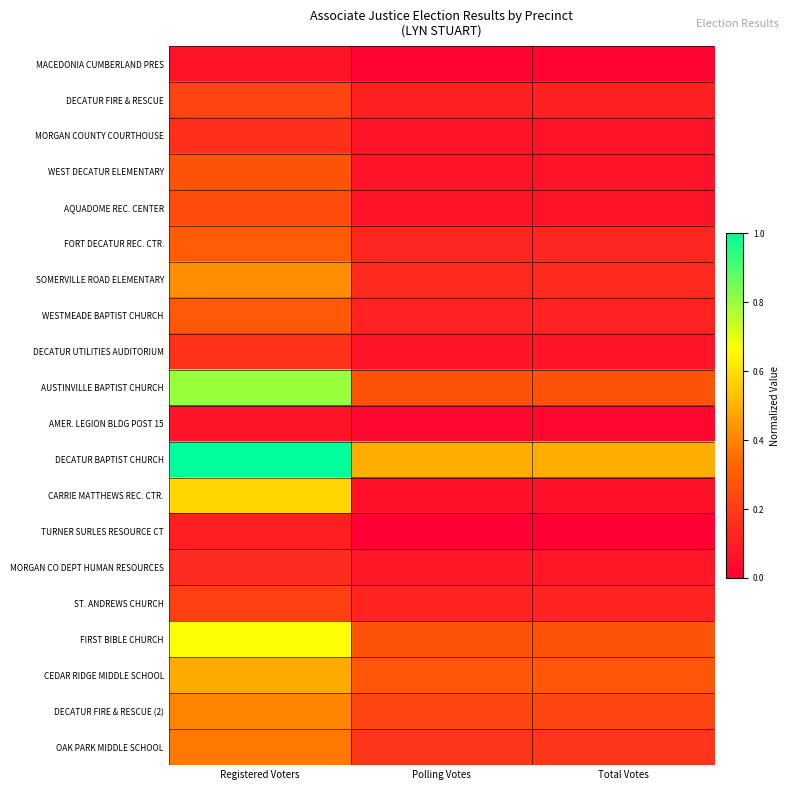

Which series has the widest spread of values?

AUSTINVILLE BAPTIST CHURCH